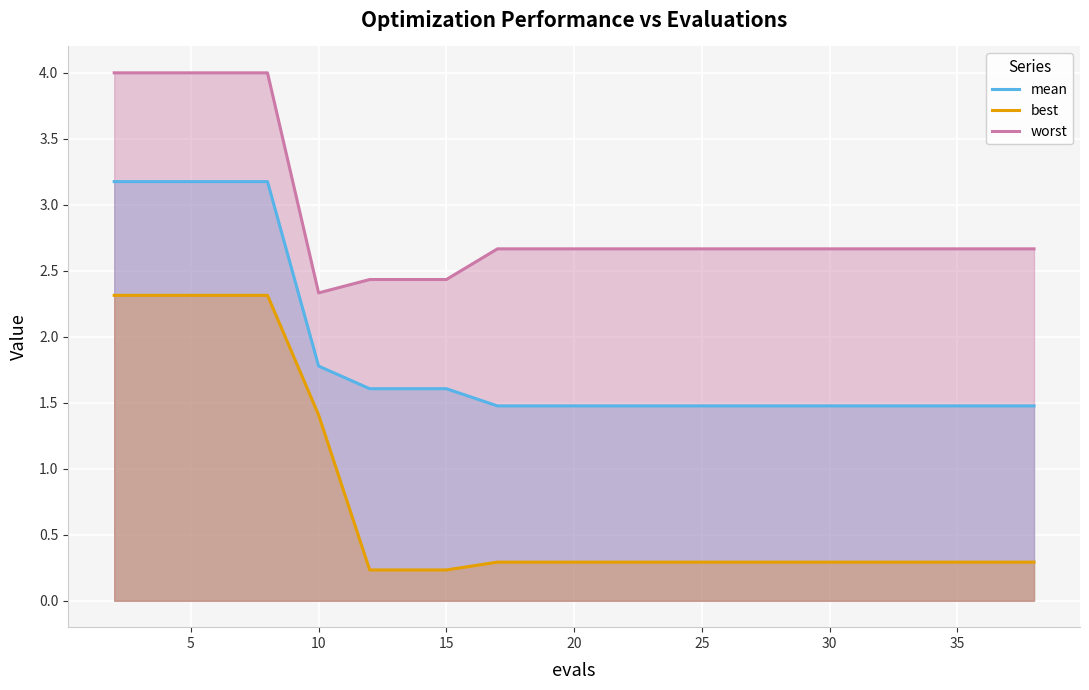

List the series in order of their peak value, highest first.

worst, mean, best